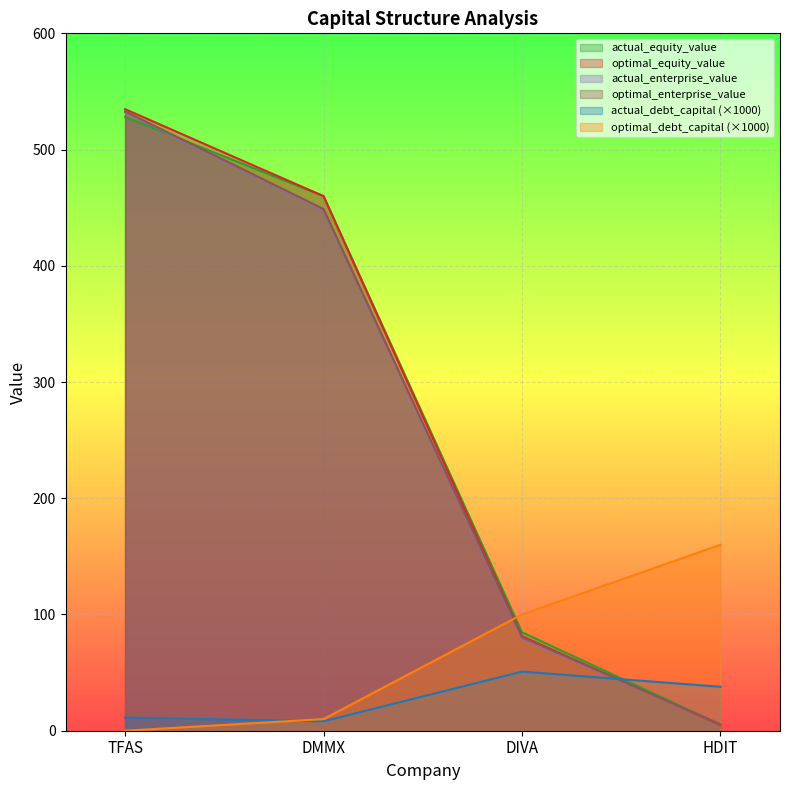

How many times do optimal_equity_value and actual_equity_value cross each other?

1